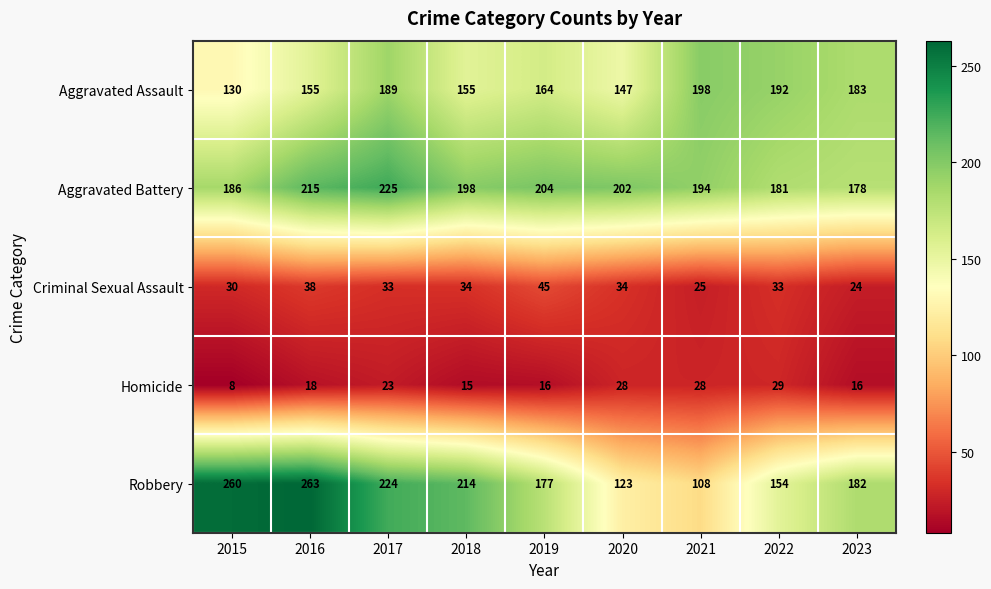

Count the number of categories in the chart.

9